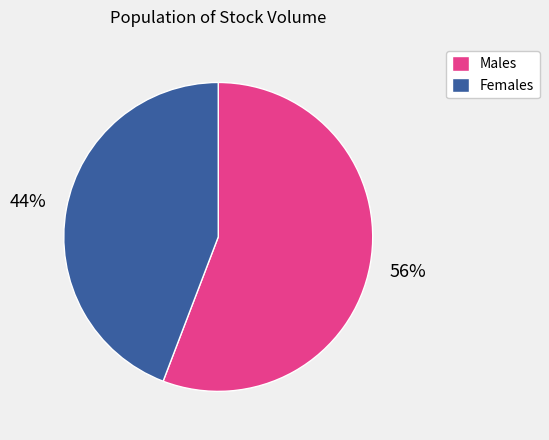

To the nearest percent, what portion does Males represent?

56%